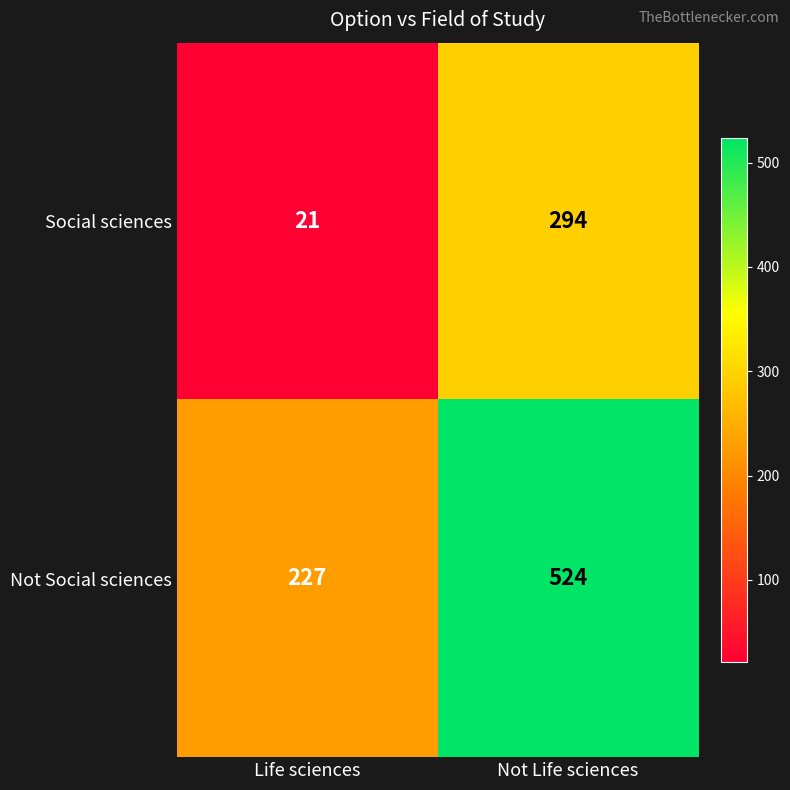

At which label is Not Social sciences closest to 375?

Life sciences